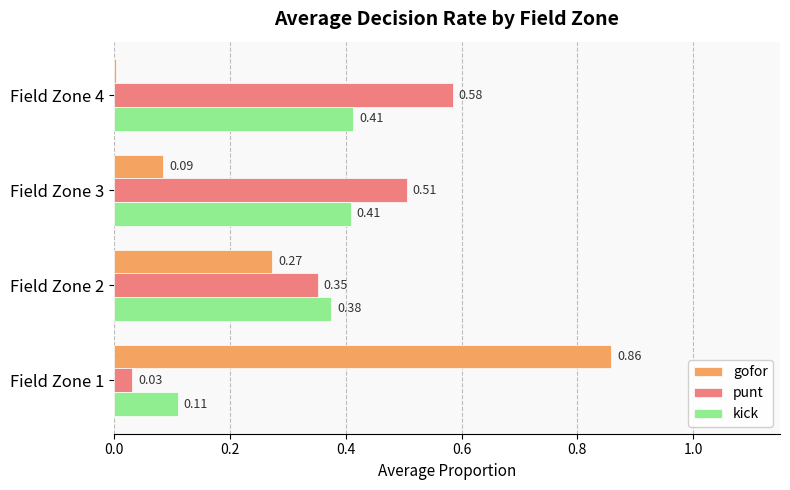

Which series has the largest total across all categories?

punt